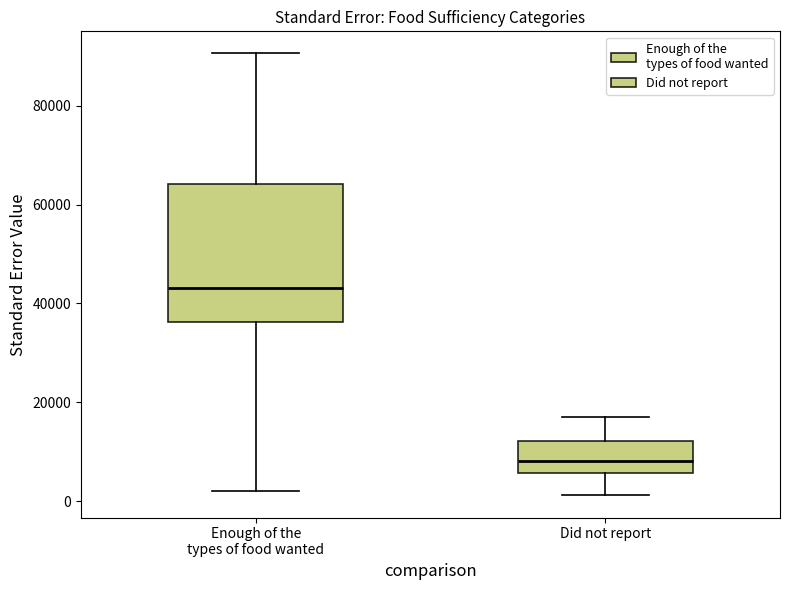

Which box's median line is the lowest?

Did not report